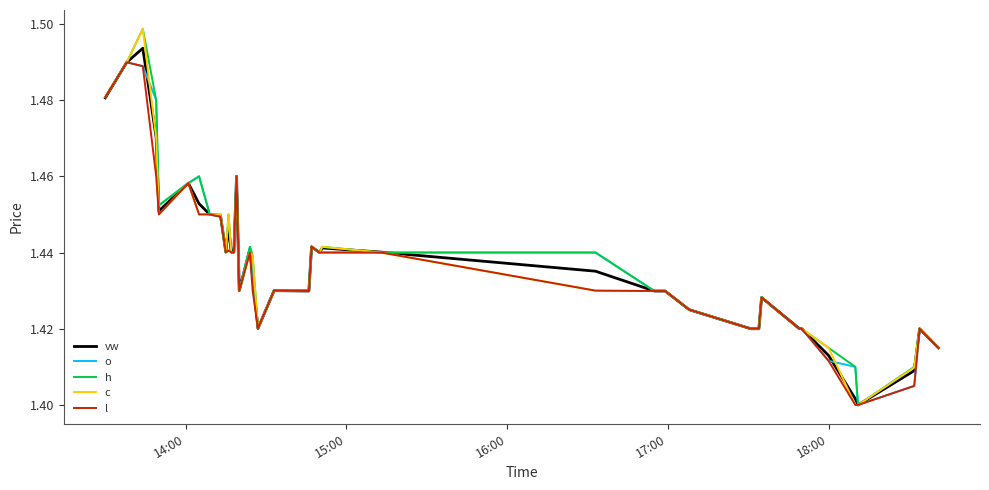

How many lines are shown in the chart?

5